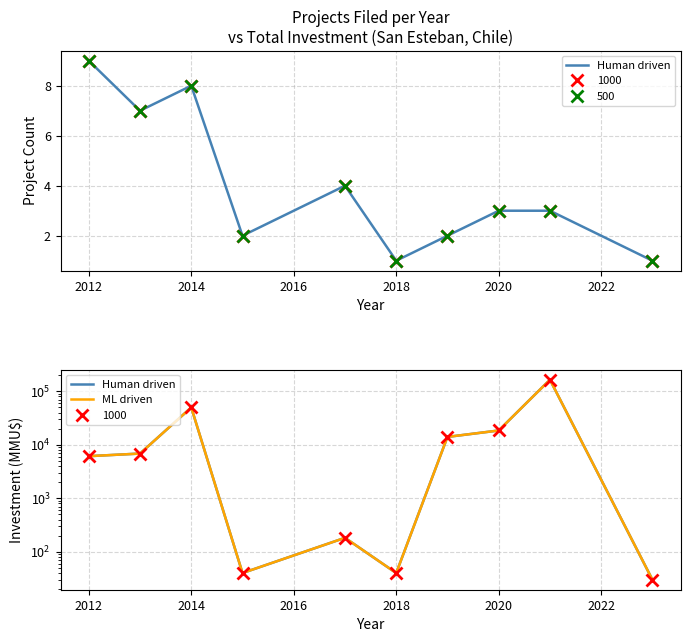

What is the lowest value of the ML driven series?

30